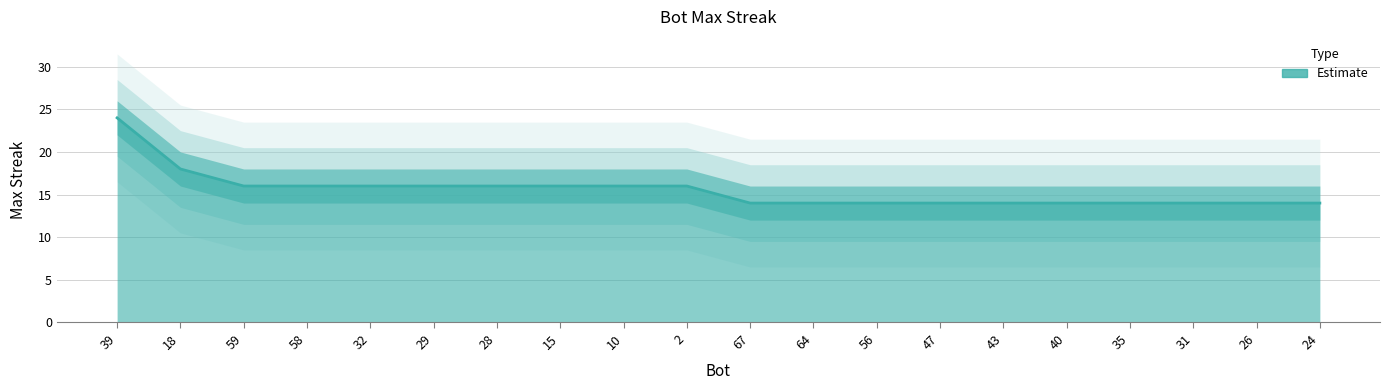

Where is the data nearest to the value 19?

18